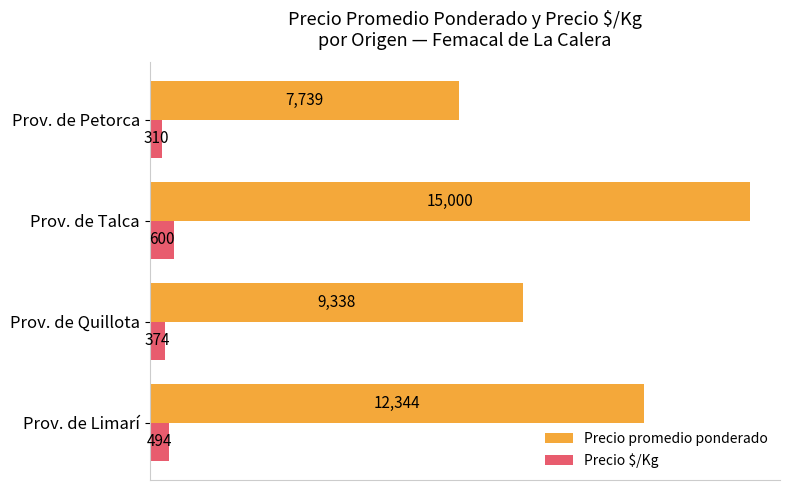

At which category is the sum across all series the highest?

Prov. de Talca